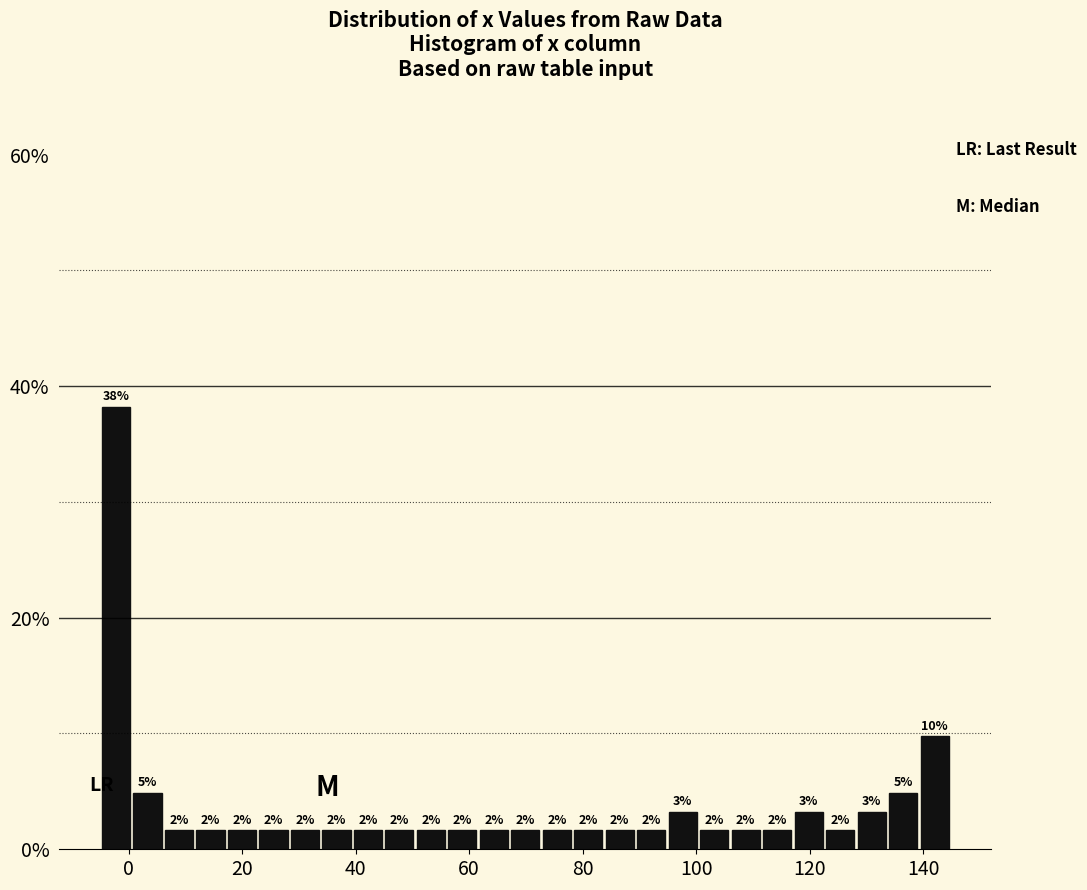

Read against the x-axis, roughly where is the centre of the tallest bar?

-2